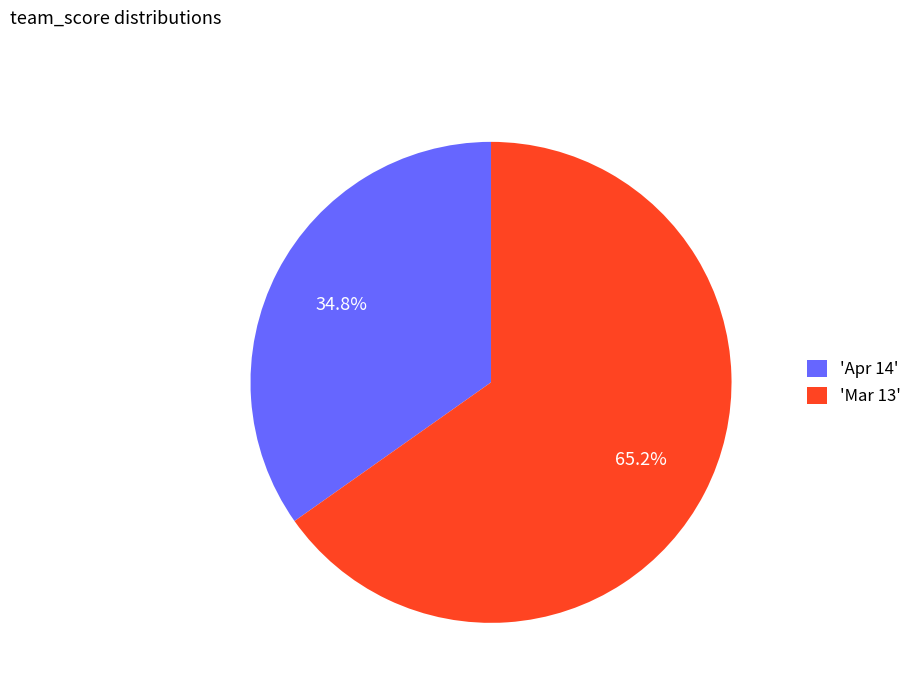

How many slices are in this pie chart?

2